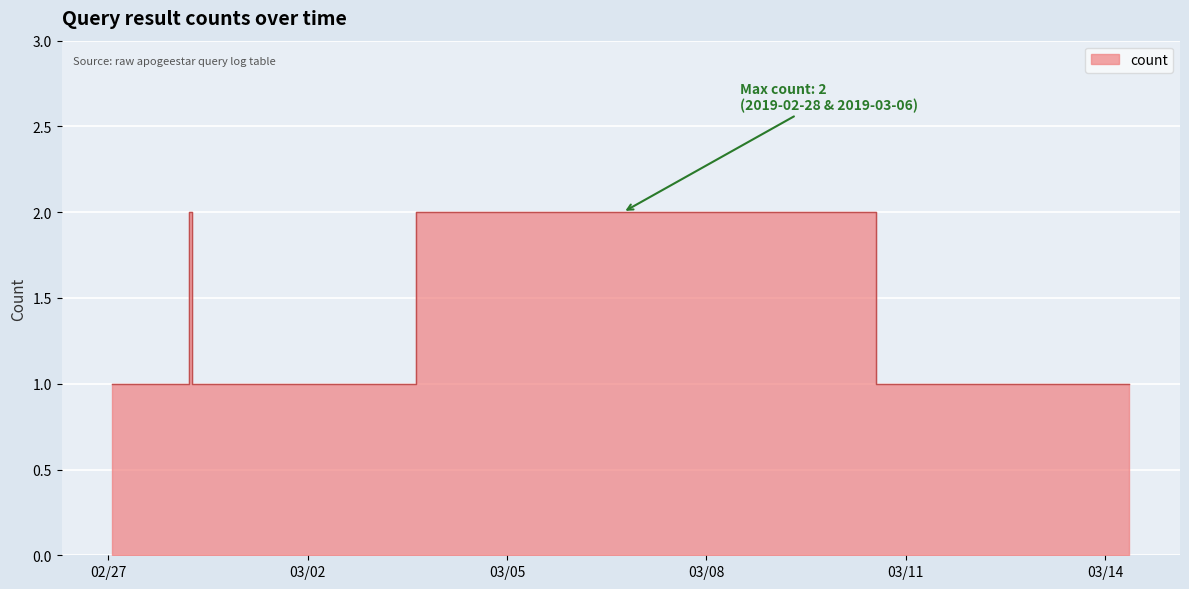

What is the greatest value displayed?

2